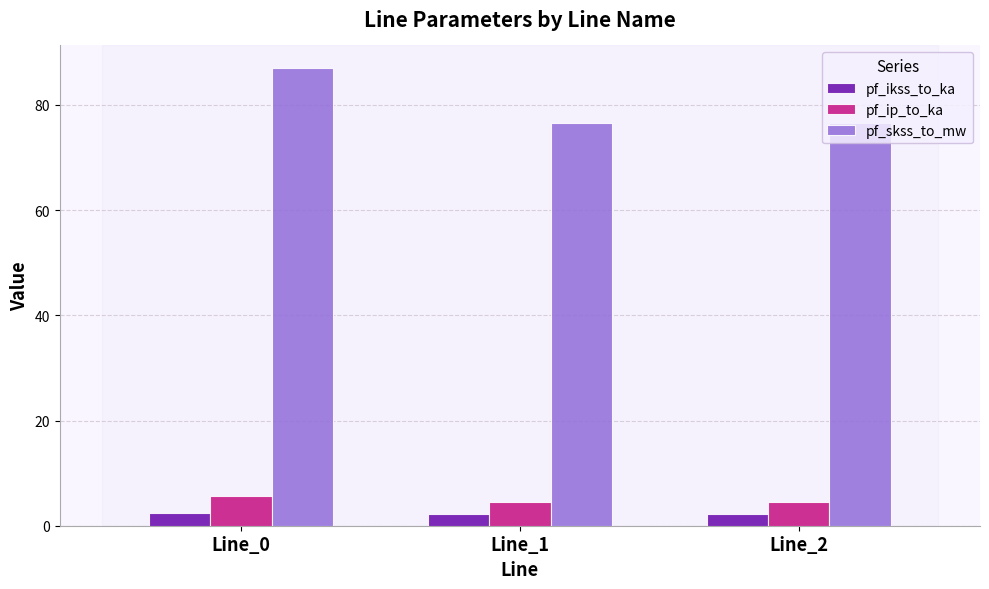

Which series has the largest total across all categories?

pf_skss_to_mw